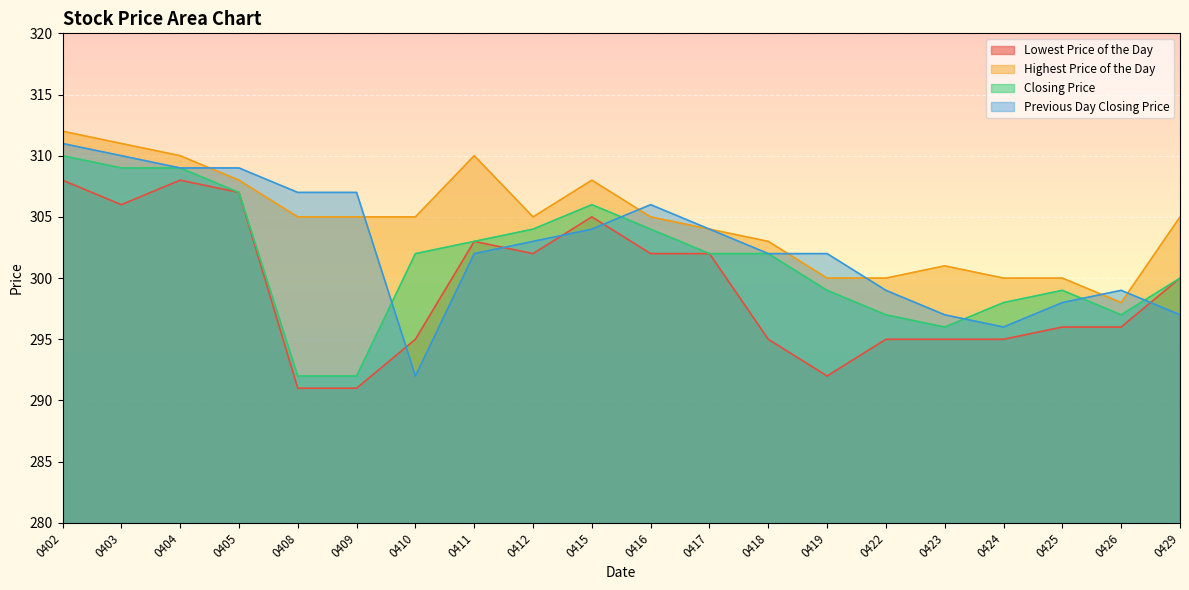

Is the value of Previous Day Closing Price at 0429 greater than the value of Highest Price of the Day at 0405?

No